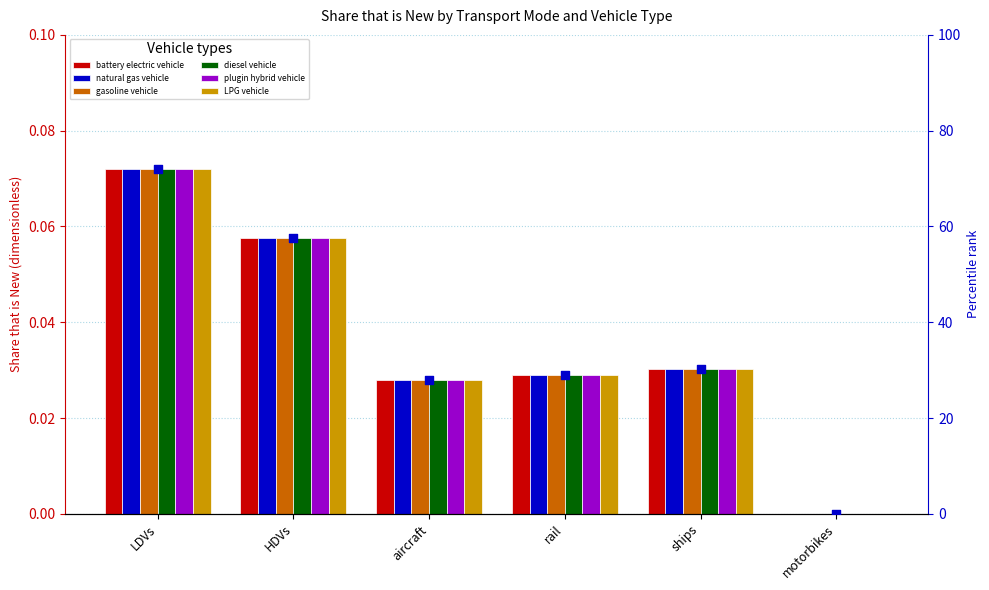

Which series has the largest Y range (max minus min)?

battery electric vehicle